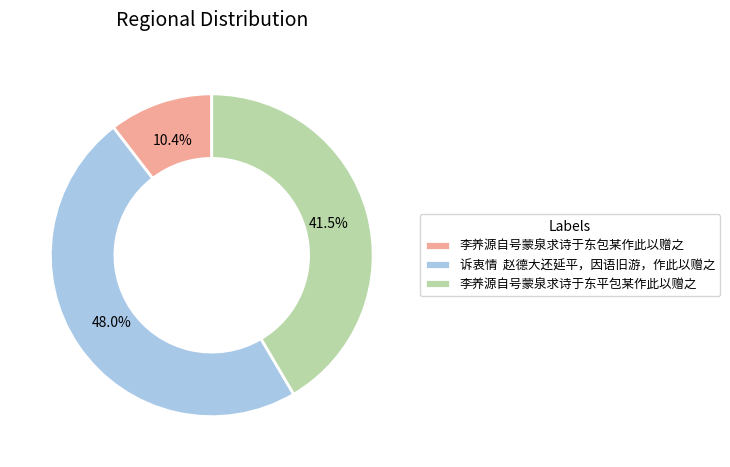

Which has a higher value, 诉衷情 赵德大还延平，因语旧游，作此以赠之 or 李养源自号蒙泉求诗于东包某作此以赠之?

诉衷情 赵德大还延平，因语旧游，作此以赠之